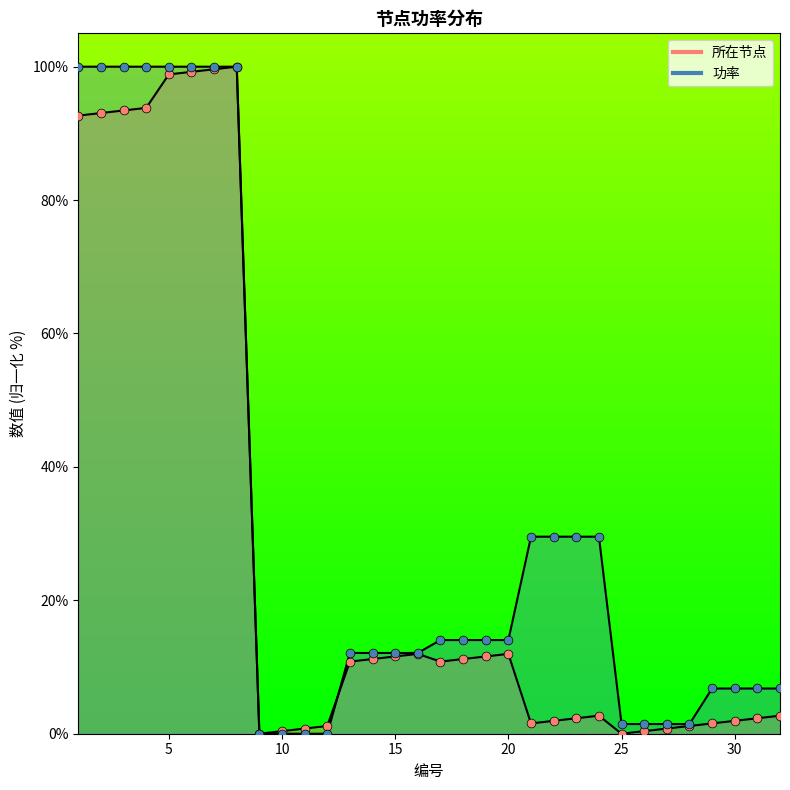

Is the value of 所在节点 at 22 greater than the value of 功率 at 19?

No